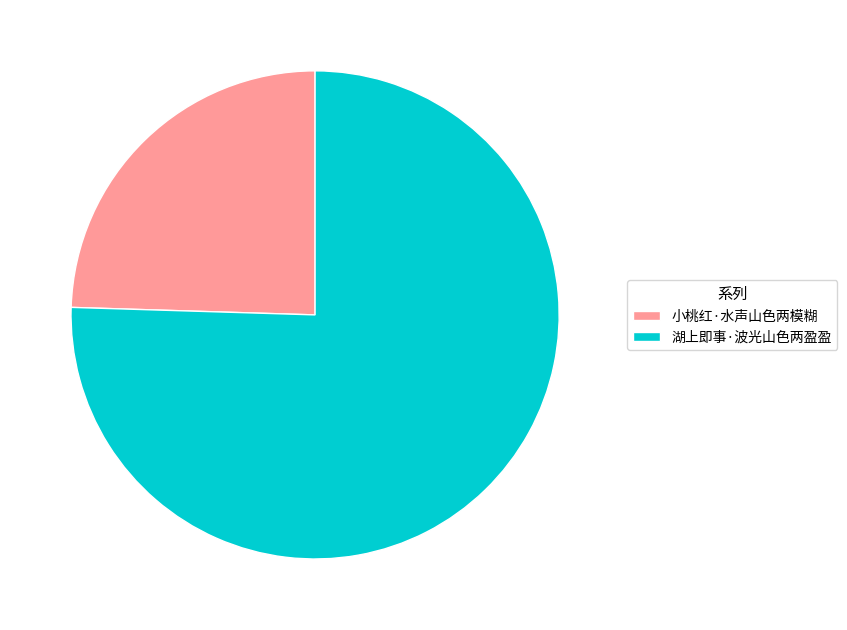

The 小桃红·水声山色两模糊 slice represents 32% of the pie. True or false?

False